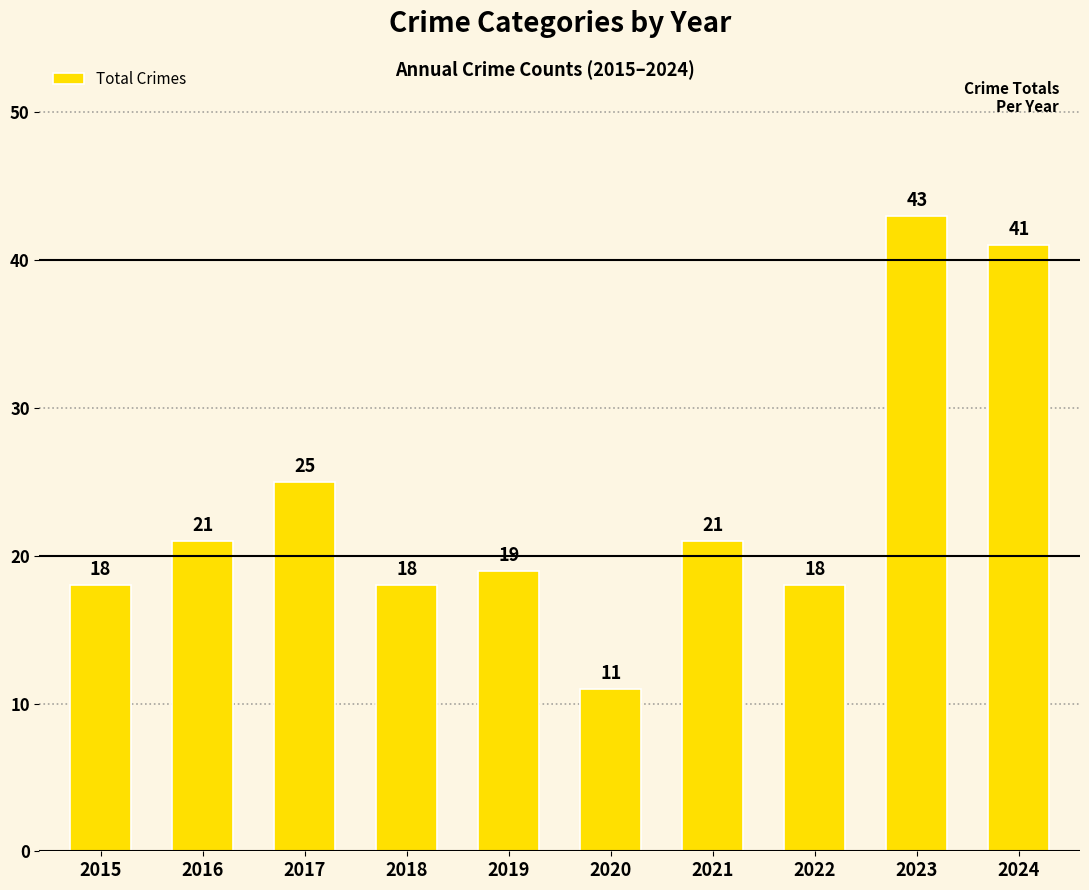

What is the average value?

24